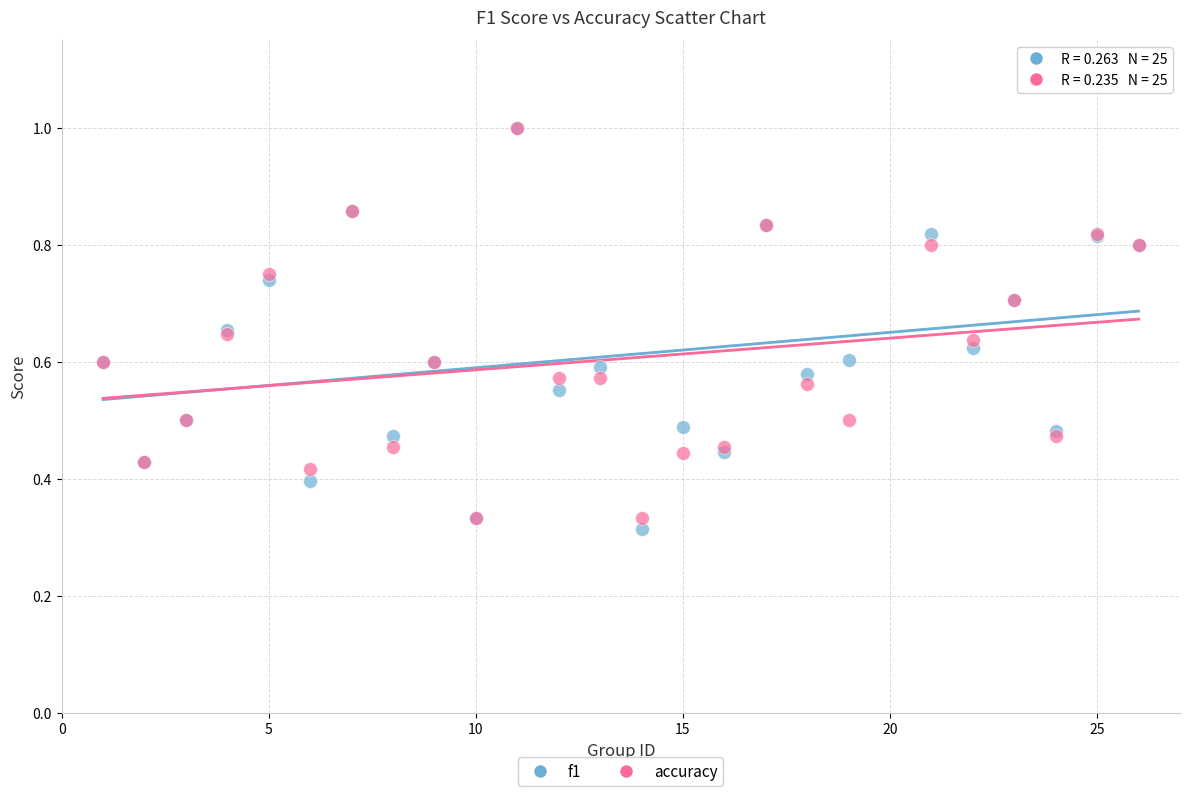

Which series contains the lowest Y value?

f1